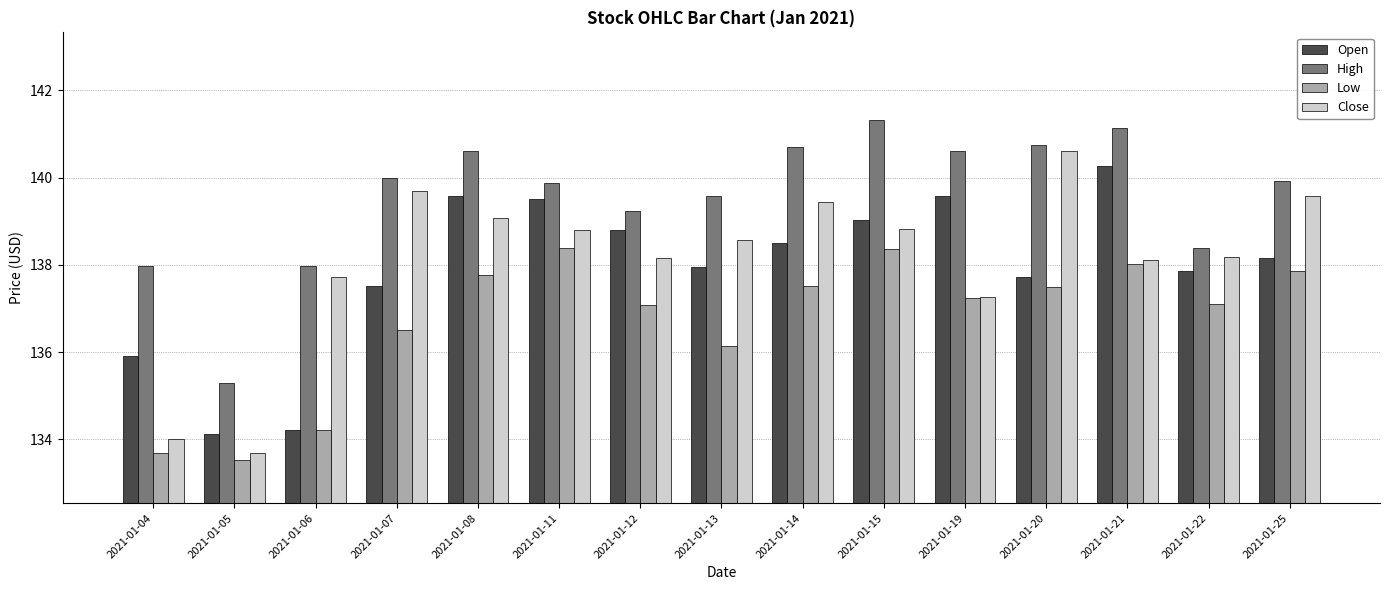

How many values in the High series exceed 139?

11